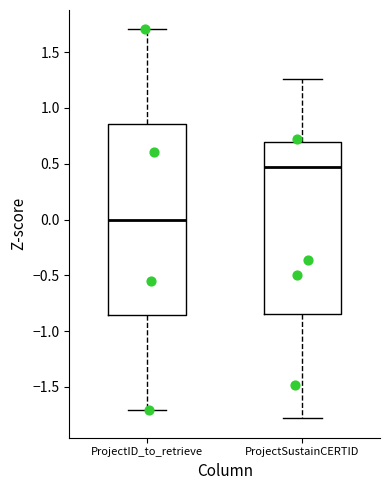

Reading left to right, transcribe this box plot: for each box, give where its median line is, the range the box spans, and where its two whiskers end, as read against the y-axis. The values are not printed on the chart, so give them approximately, as read against the axis.

ProjectID_to_retrieve: median 0.00, box -0.85 to 0.85, whiskers -1.70 to 1.70
ProjectSustainCERTID: median 0.45, box -0.85 to 0.70, whiskers -1.80 to 1.25